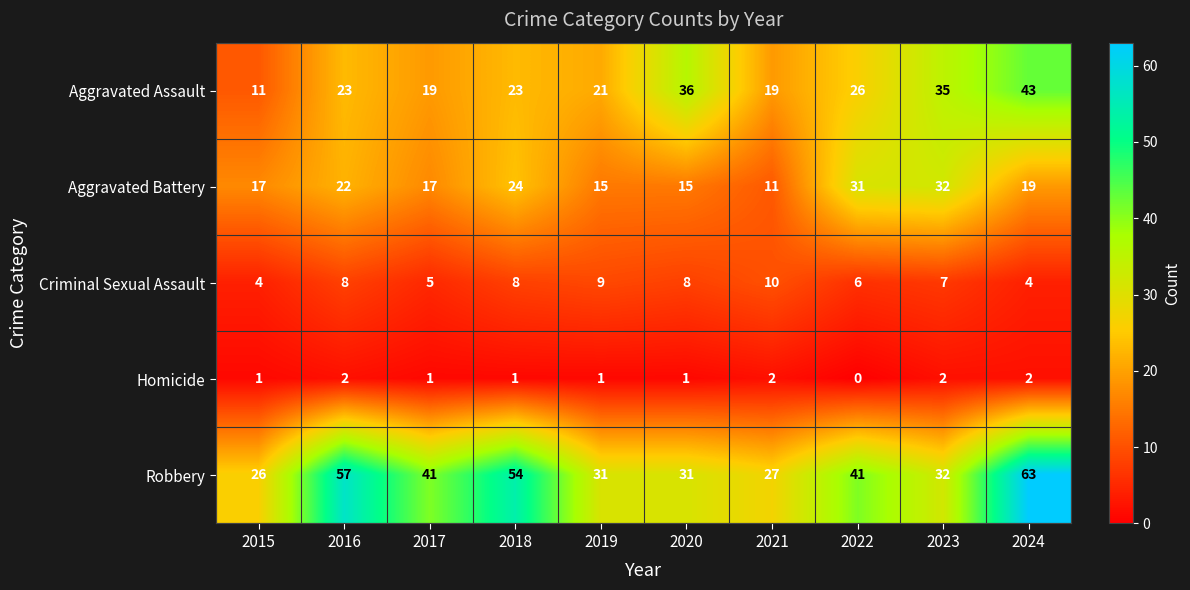

Where is Aggravated Battery nearest to the value 21?

2016